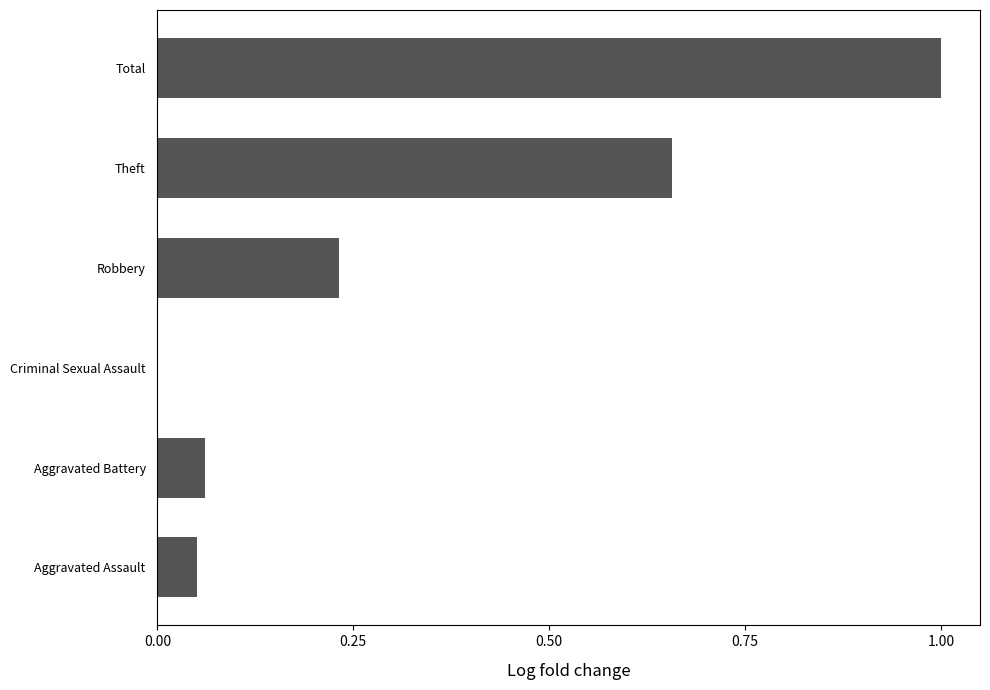

True or false: the data shows 0.0 at Criminal Sexual Assault.

True